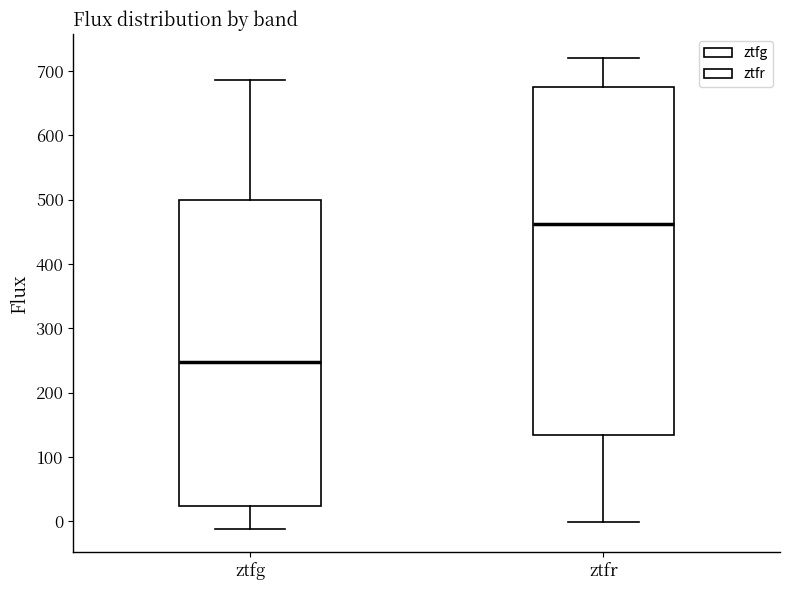

Which box is the tallest, from its lower edge to its upper edge?

ztfr